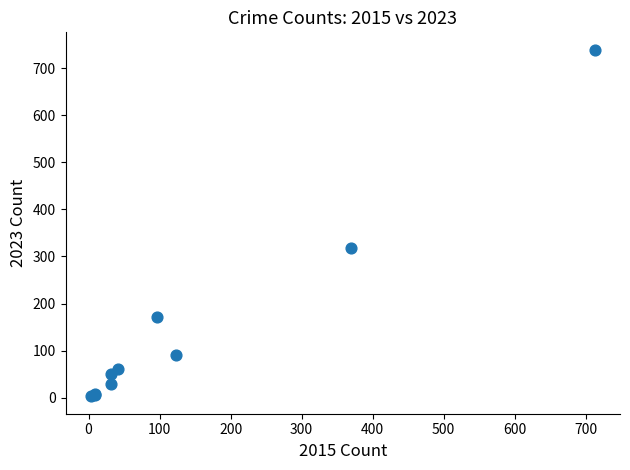

What Y value in the scatter plot is closest to 371?

319